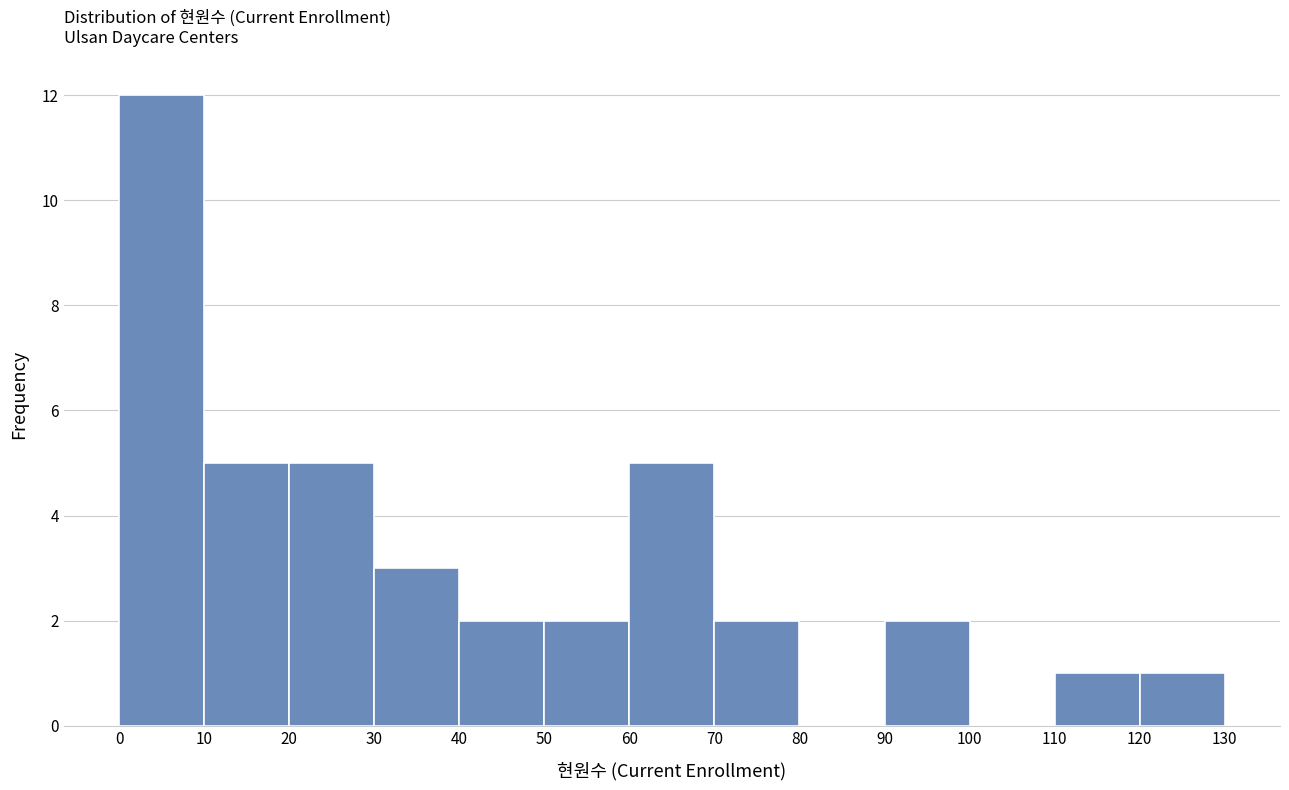

Reading left to right, transcribe this chart: for each bar, give the range it covers on the x-axis and its height. The values are not printed on the chart, so give them approximately, as read against the axis.

0 to 10: 12
10 to 20: 5
20 to 30: 5
30 to 40: 3
40 to 50: 2
50 to 60: 2
60 to 70: 5
70 to 80: 2
80 to 90: 0
90 to 100: 2
100 to 110: 0
110 to 120: 1
120 to 130: 1